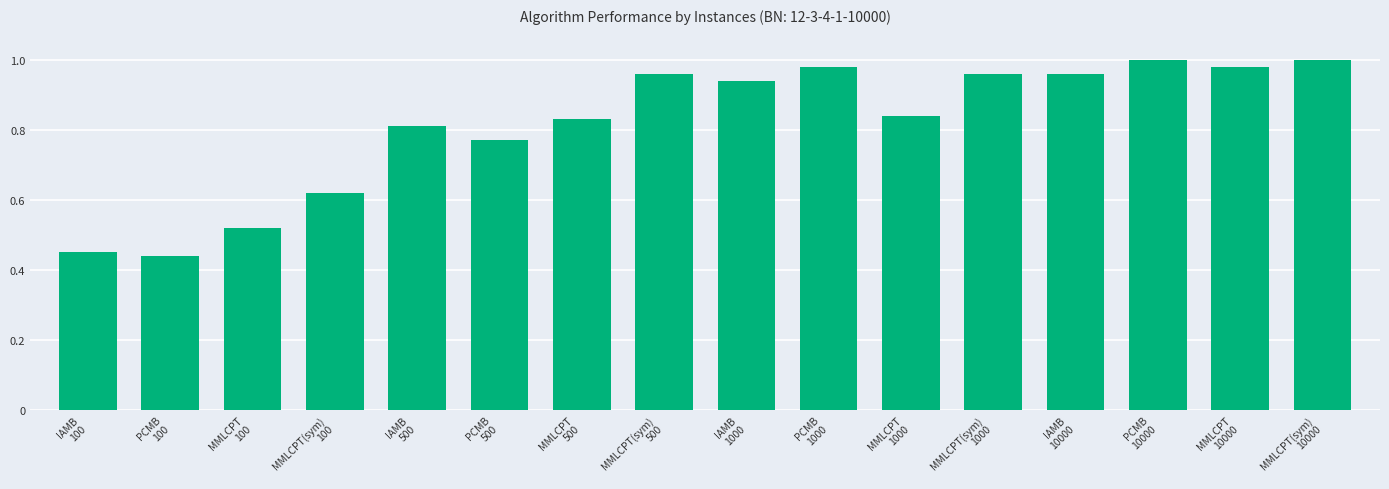

What is the value of the 16th bar from the left?

500